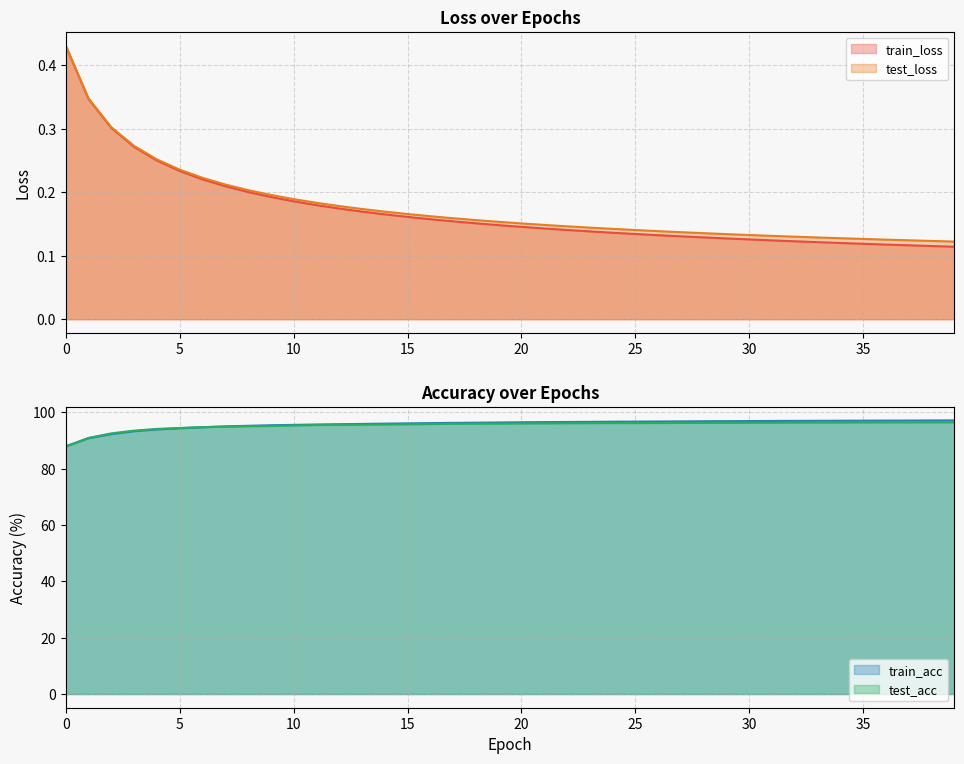

What is the difference between the highest and lowest values at 15?

95.9